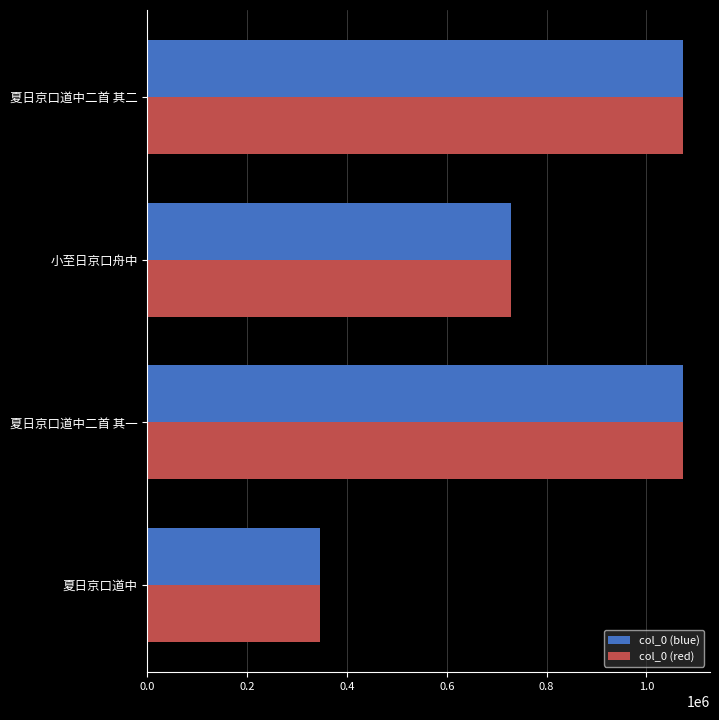

Is the value of col_0 (blue) at 夏日京口道中 greater than the value of col_0 (red) at 夏日京口道中二首 其一?

No